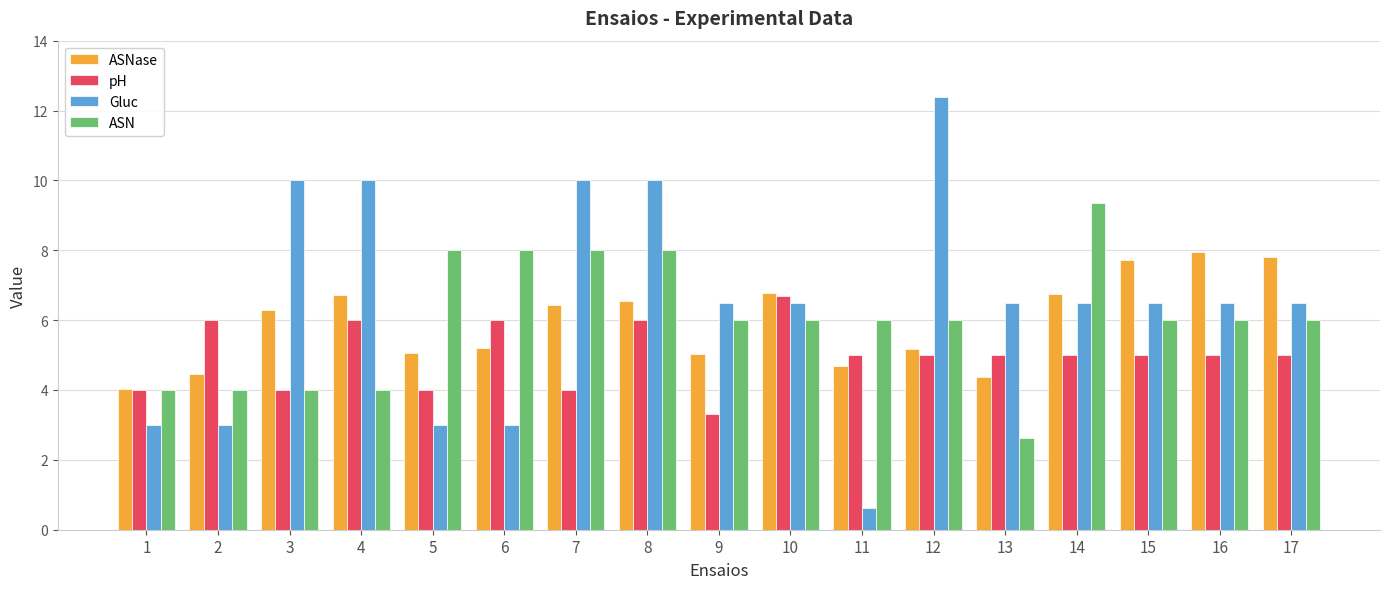

What is the value of the pH bar at the 13th from the left?

5.0